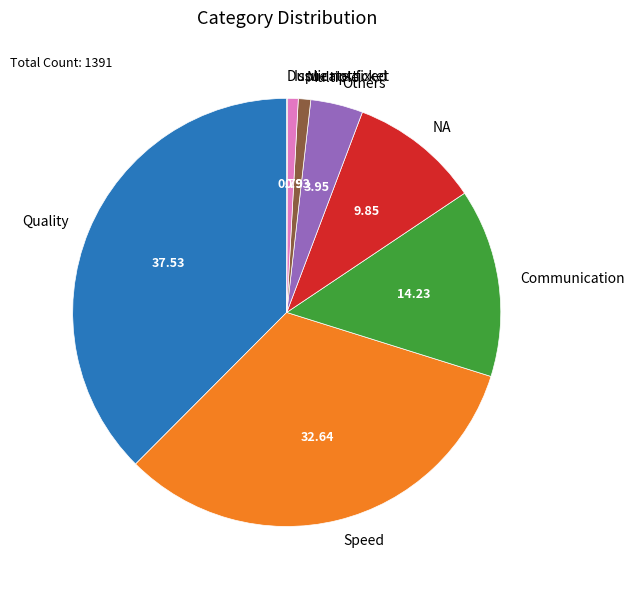

Does Speed account for over 50% of the chart?

No